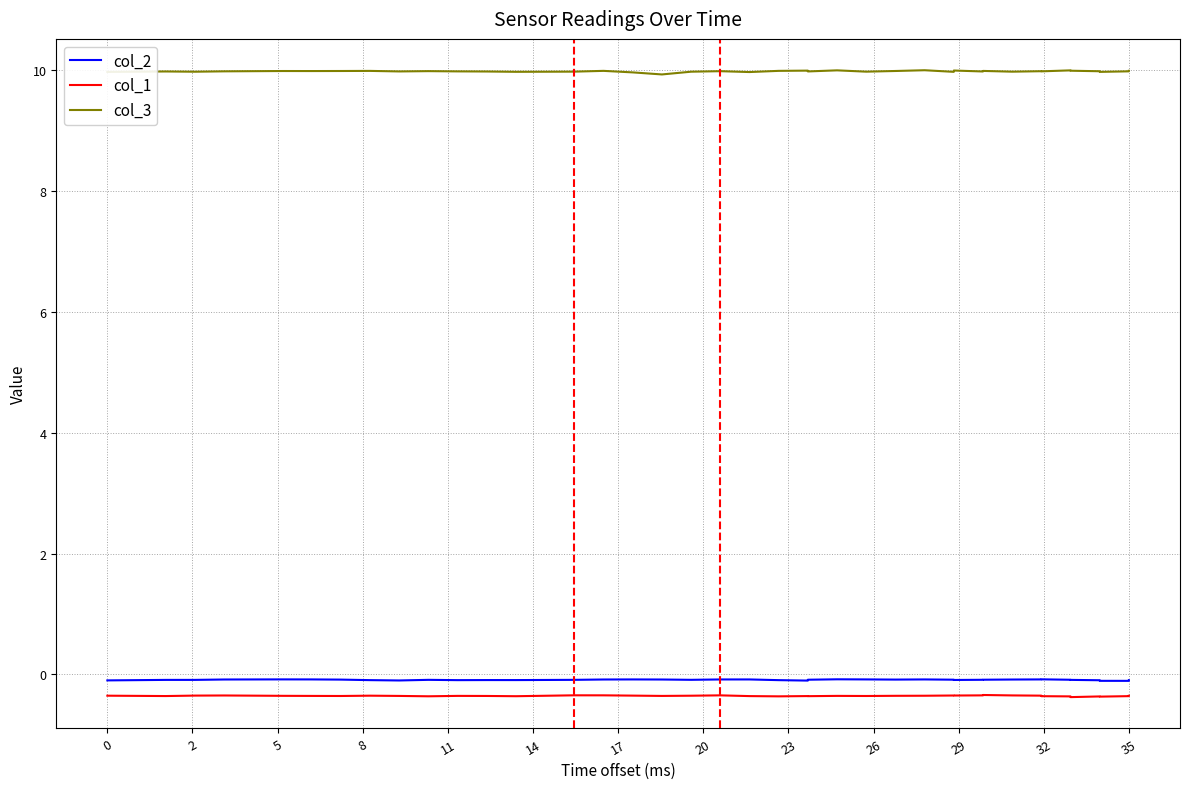

At which label does col_2 reach its peak?

23